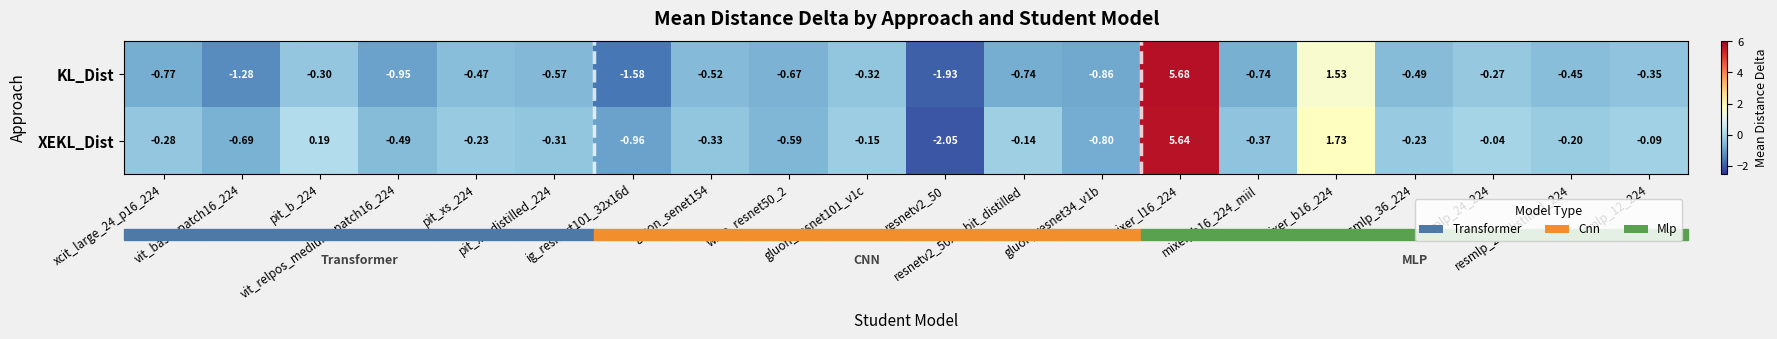

How many negative values does the KL_Dist series have?

18